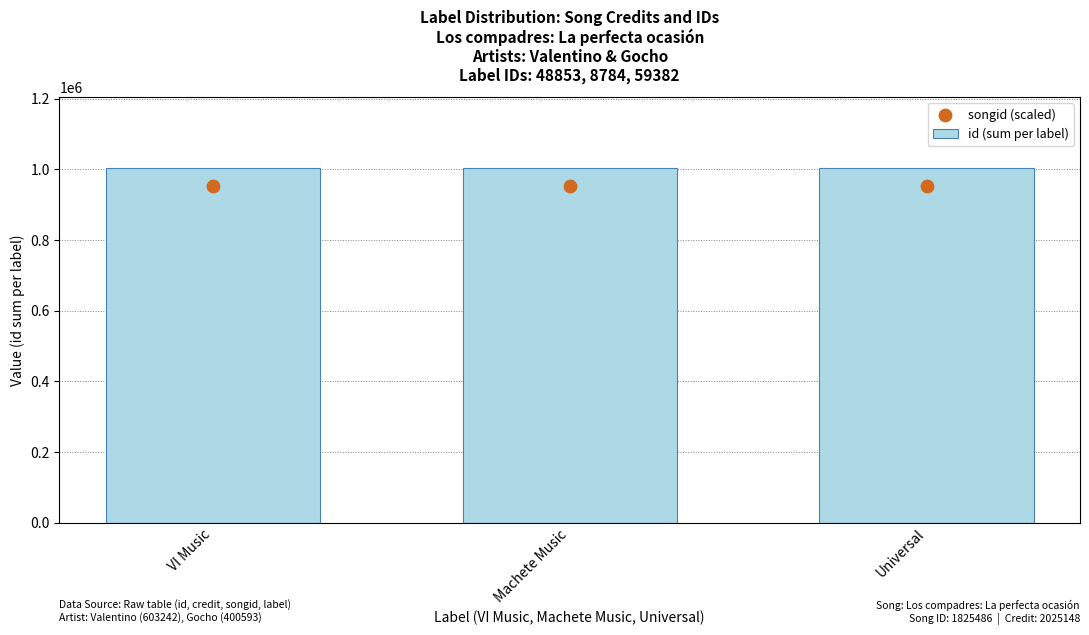

At which category is the sum across all series the highest?

VI Music